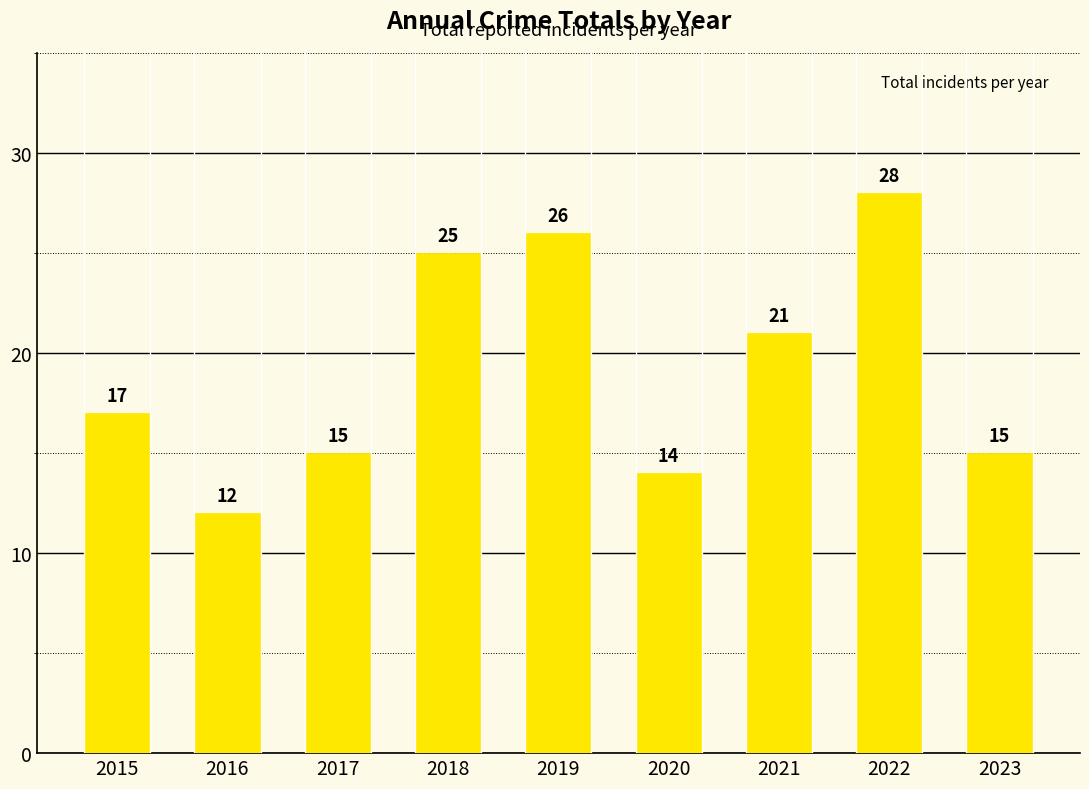

Which label corresponds to the largest value in the chart?

2022